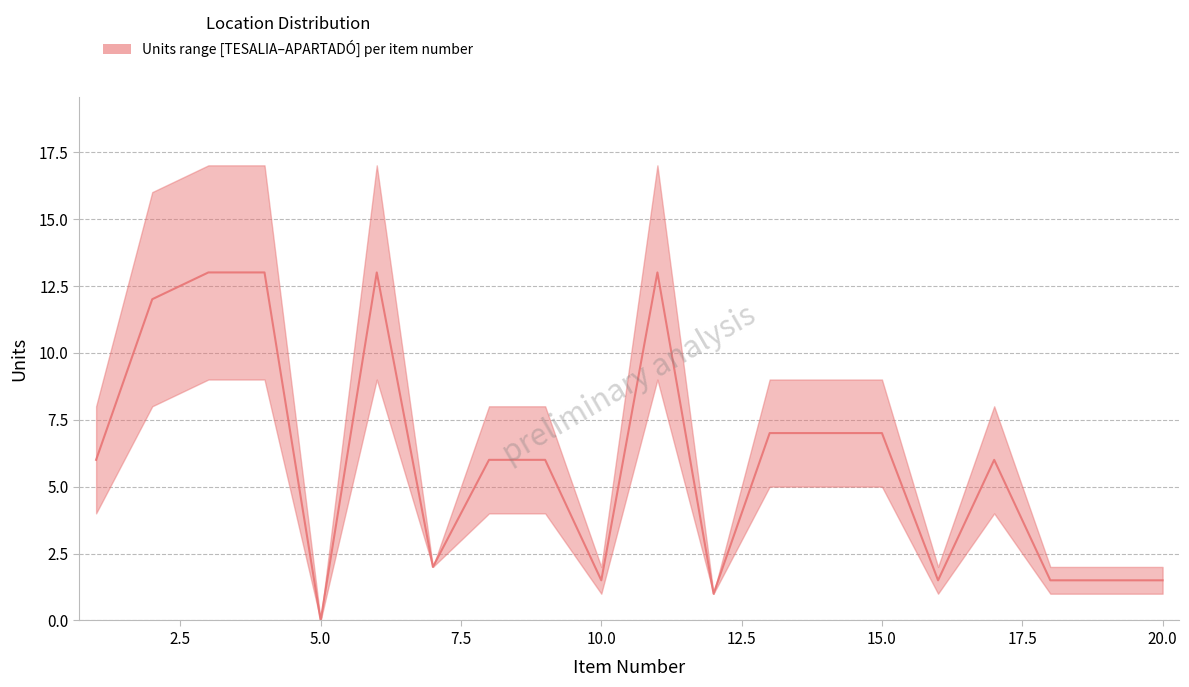

Which category has the lowest value in the TESALIA series?

5